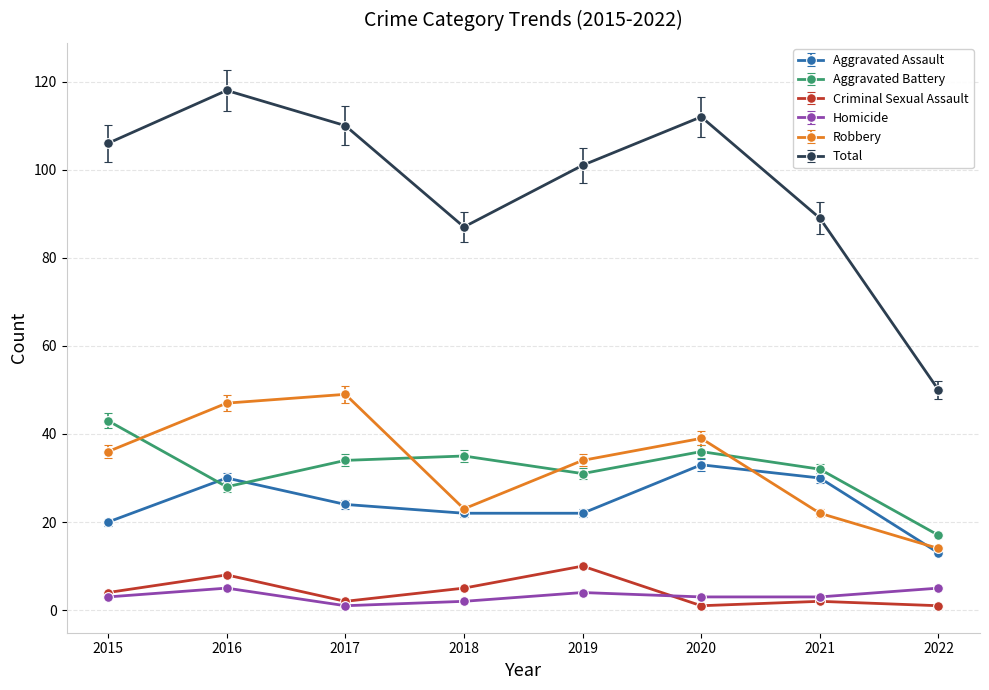

Where is Total nearest to the value 84?

2018